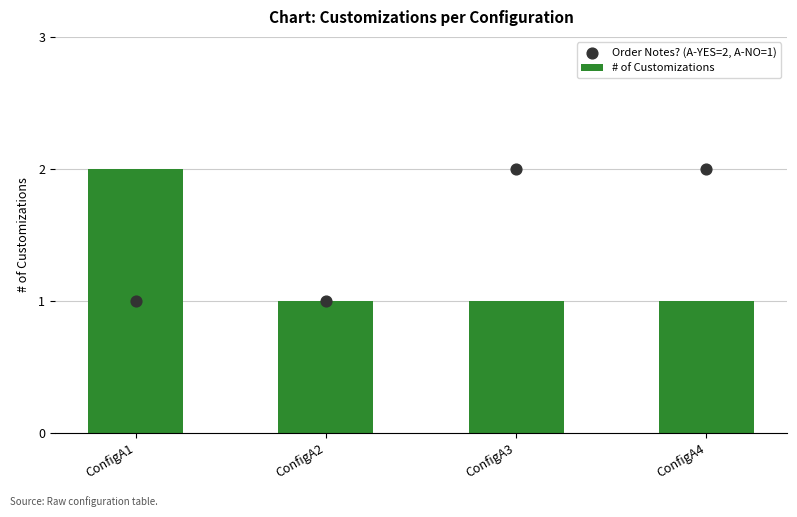

What is the total value across all series at ConfigA3?

3